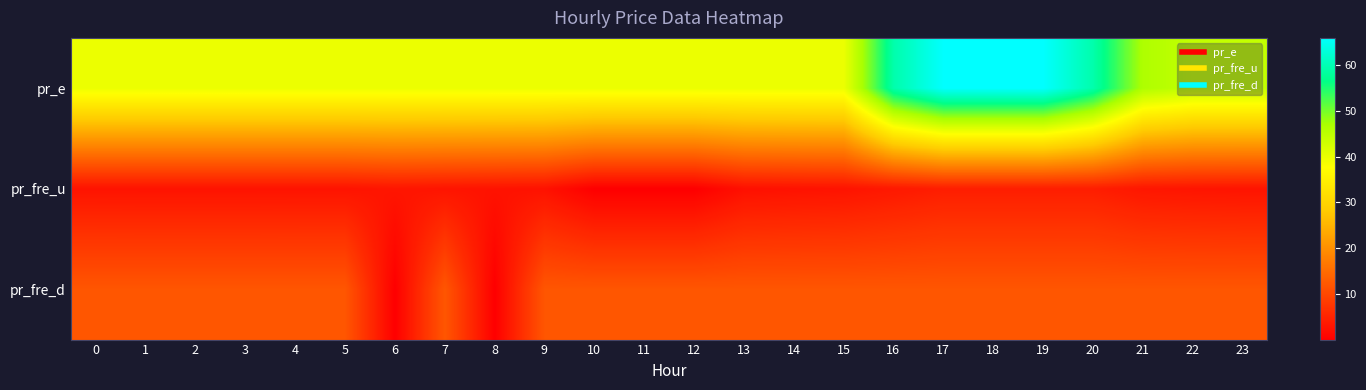

Which series has the widest spread of values?

pr_e